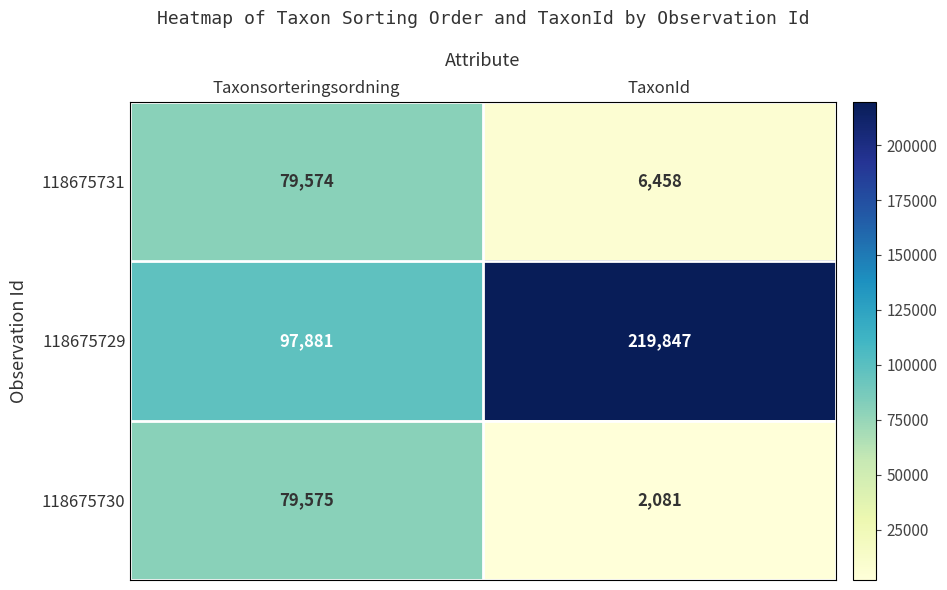

True or false: 118675729 has a value of 77208 at TaxonId.

False